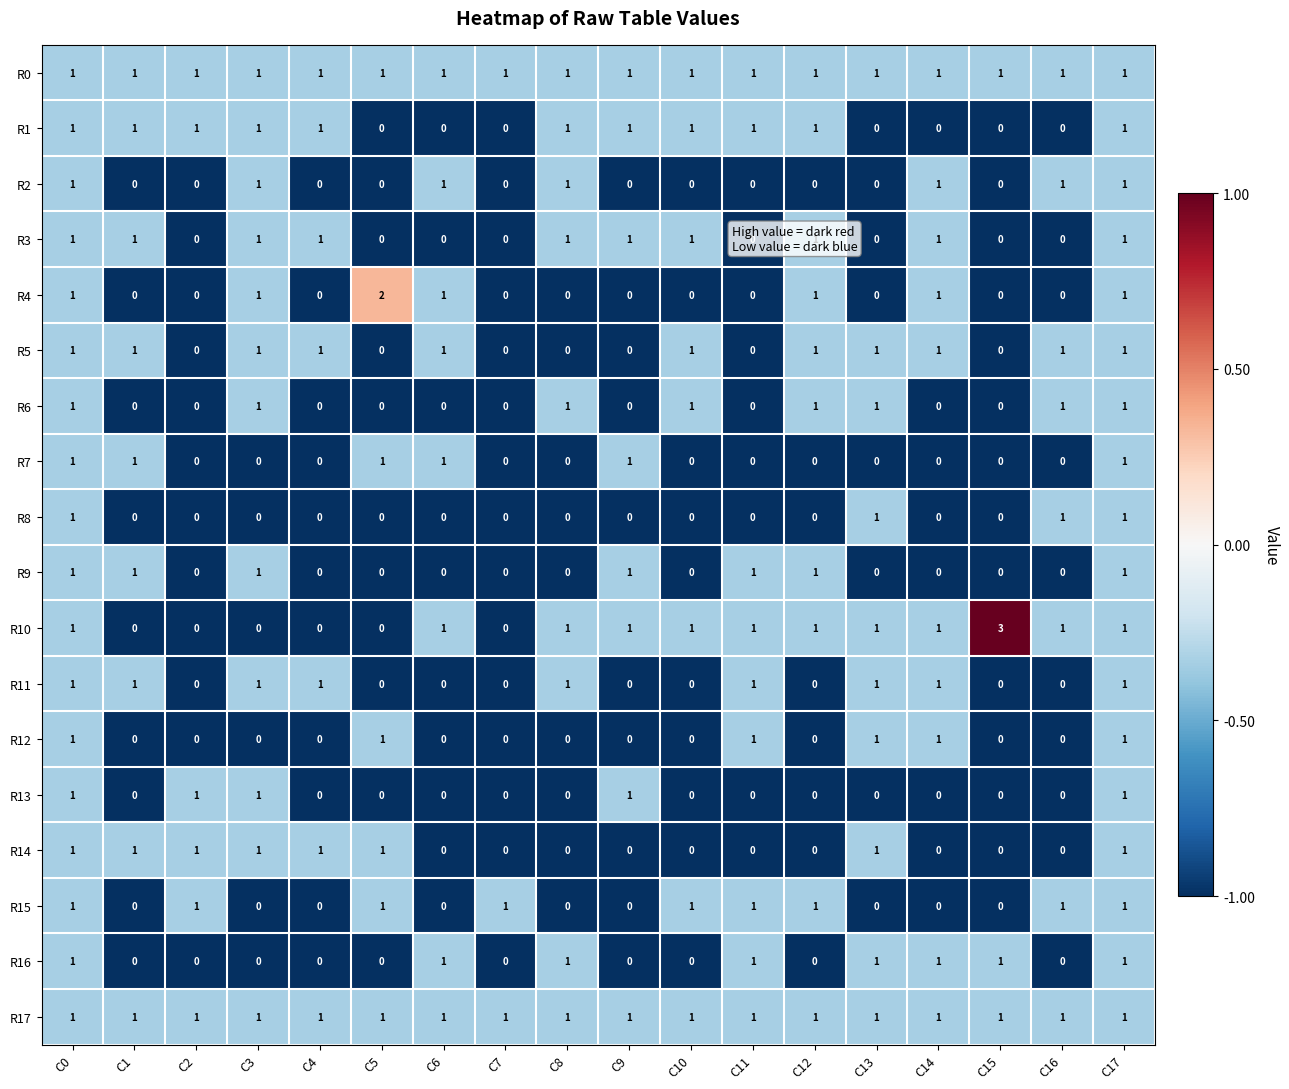

What is the total value across all series at C16?

8